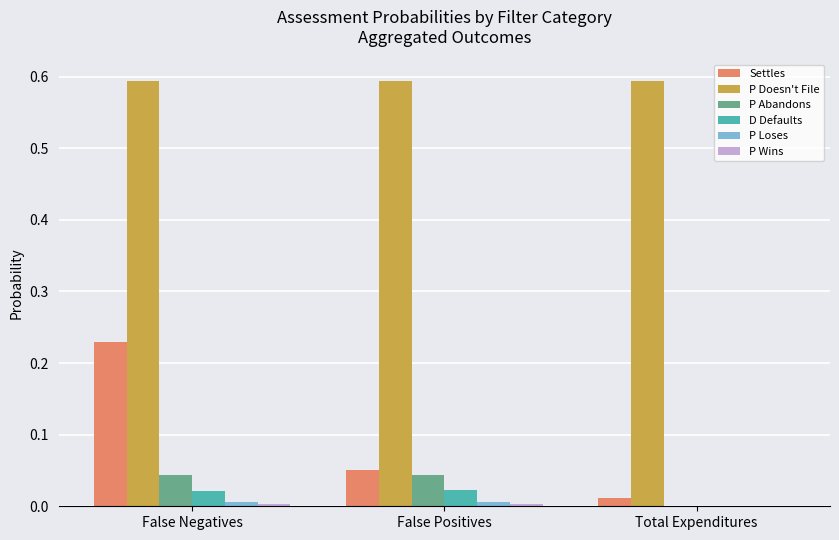

Is it true that D Defaults equals 0.0 at False Positives?

True